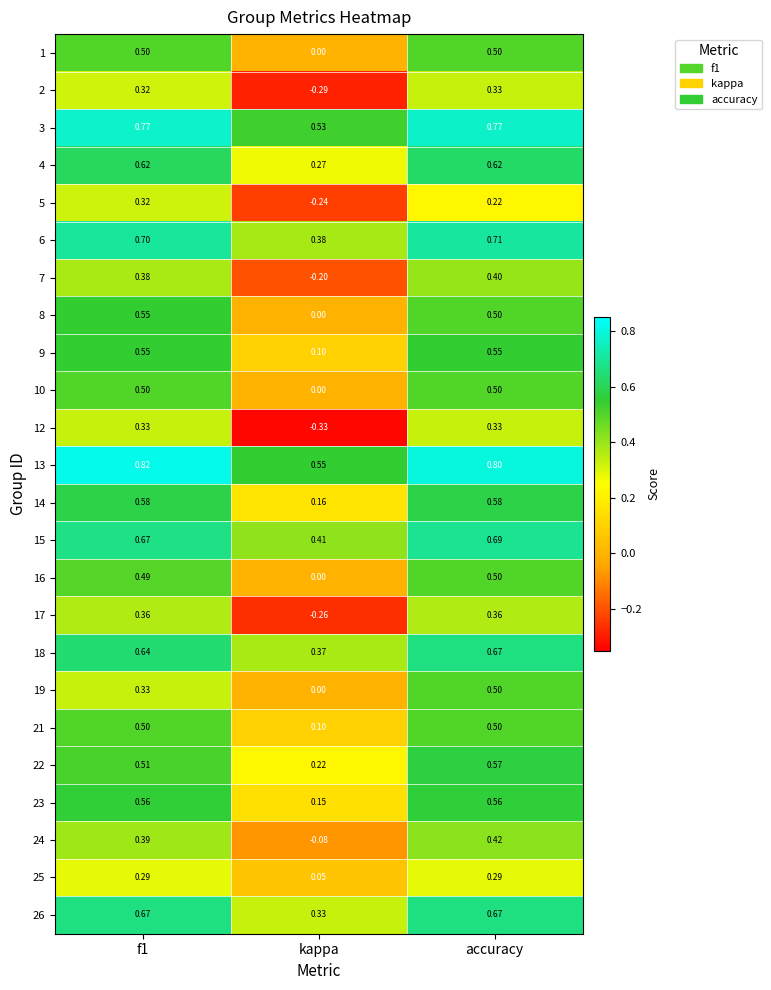

What is the maximum value shown in the chart?

0.8